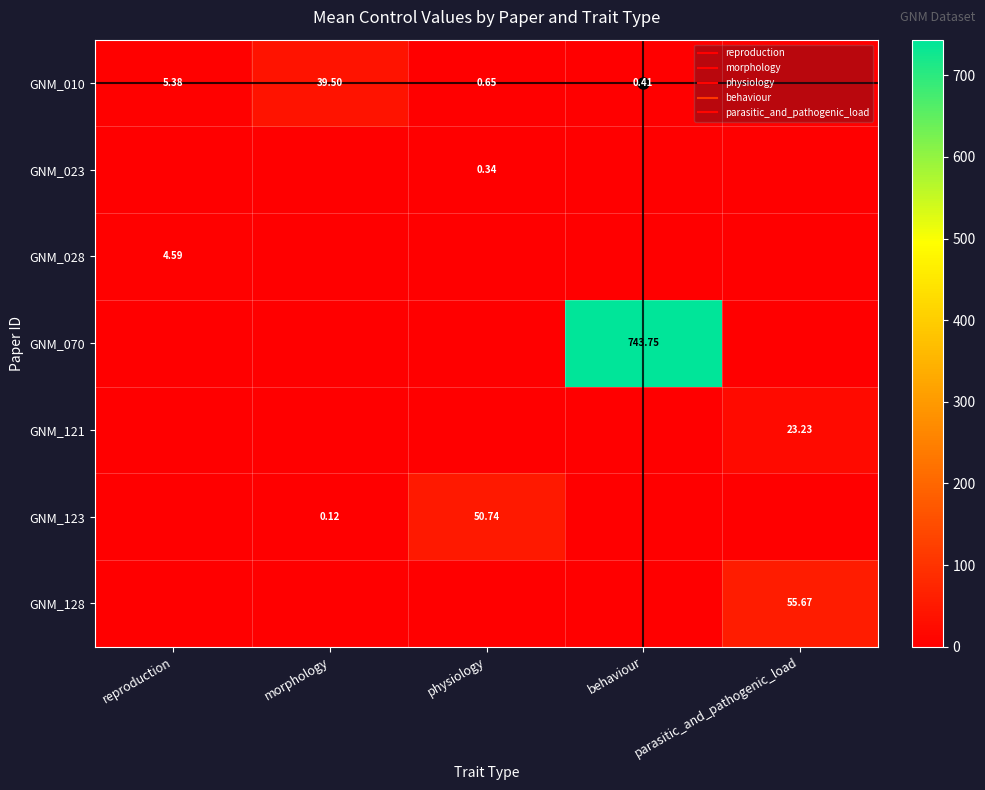

What is the maximum value for GNM_010?

39.5